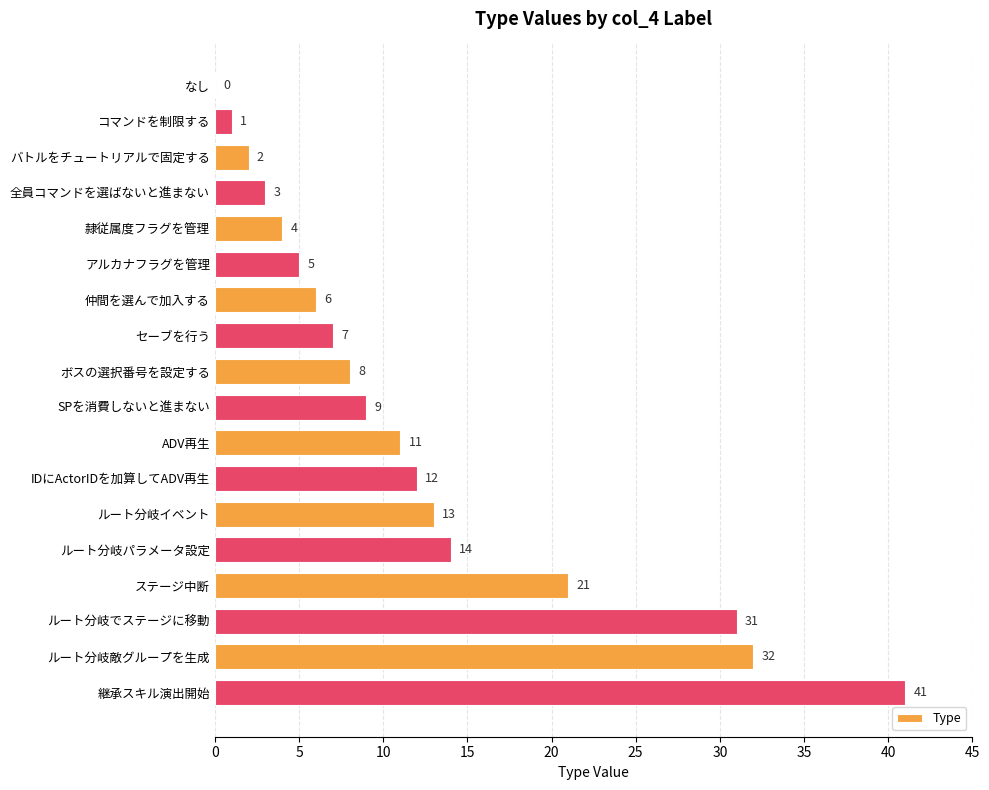

The value at ルート分岐敵グループを生成 is 32. True or false?

True